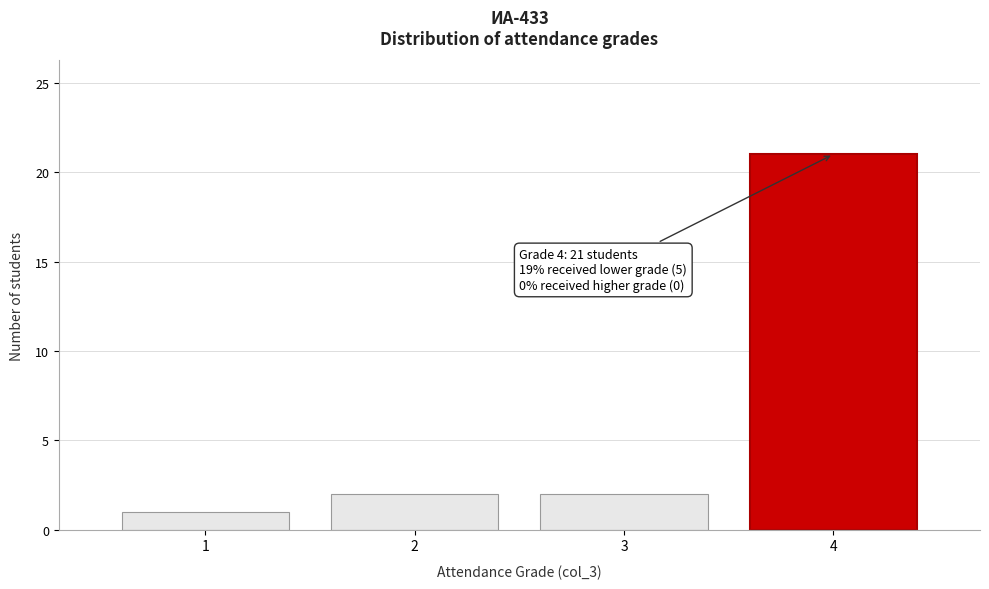

Reading left to right, list all the values displayed in this chart.

1	2	2	21